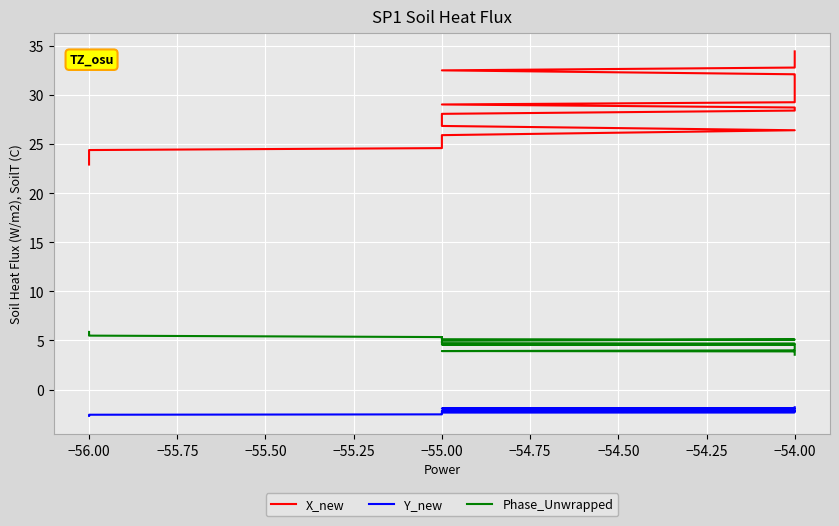

At which label does X_new first exceed 28?

−55.00